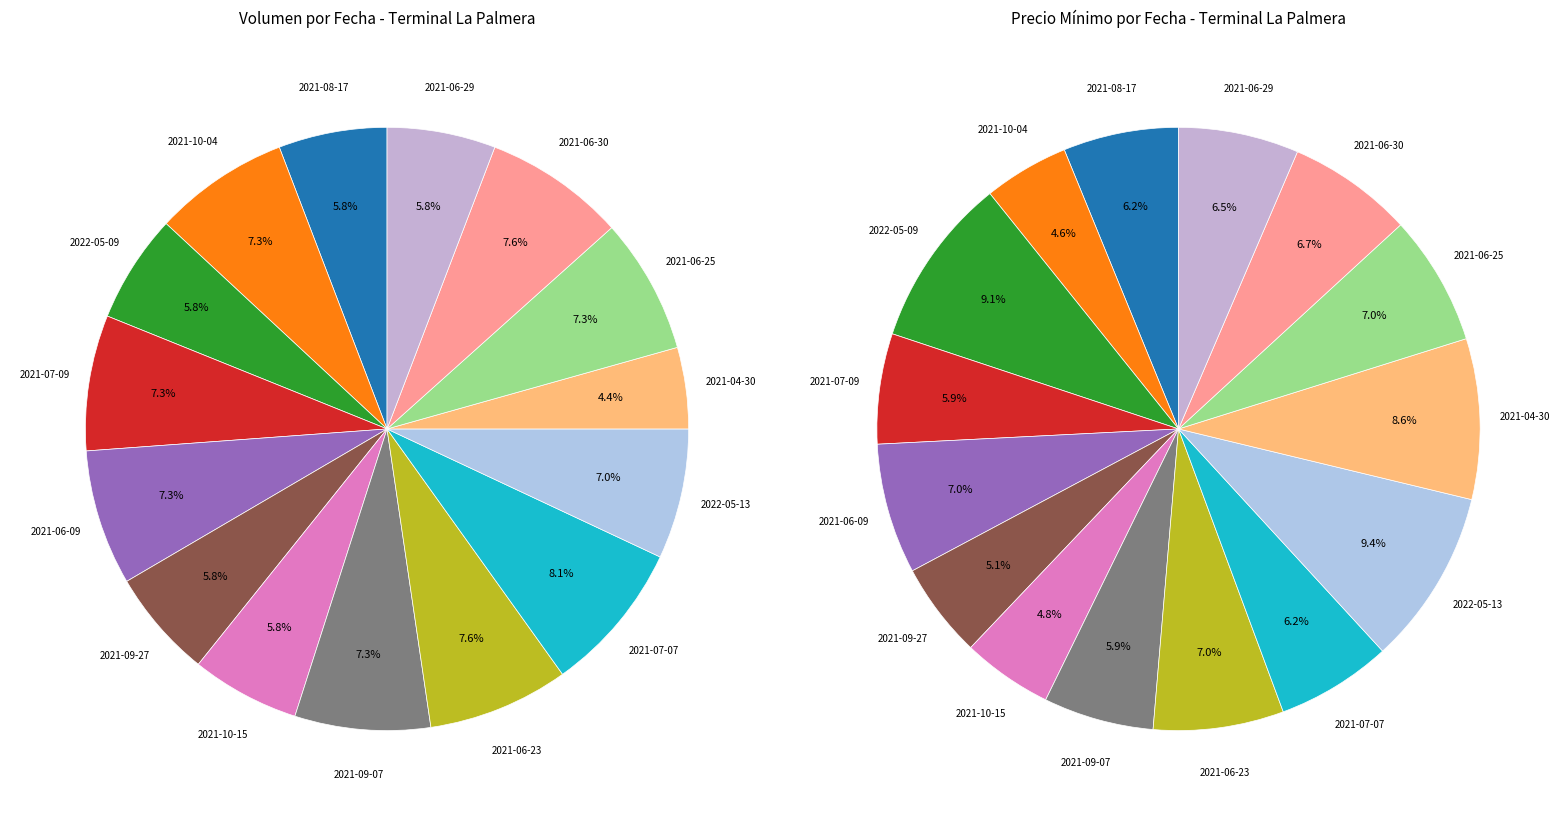

To the nearest percent, what is the difference between the 2021-08-17 and 2021-06-30 slice percentages?

2%